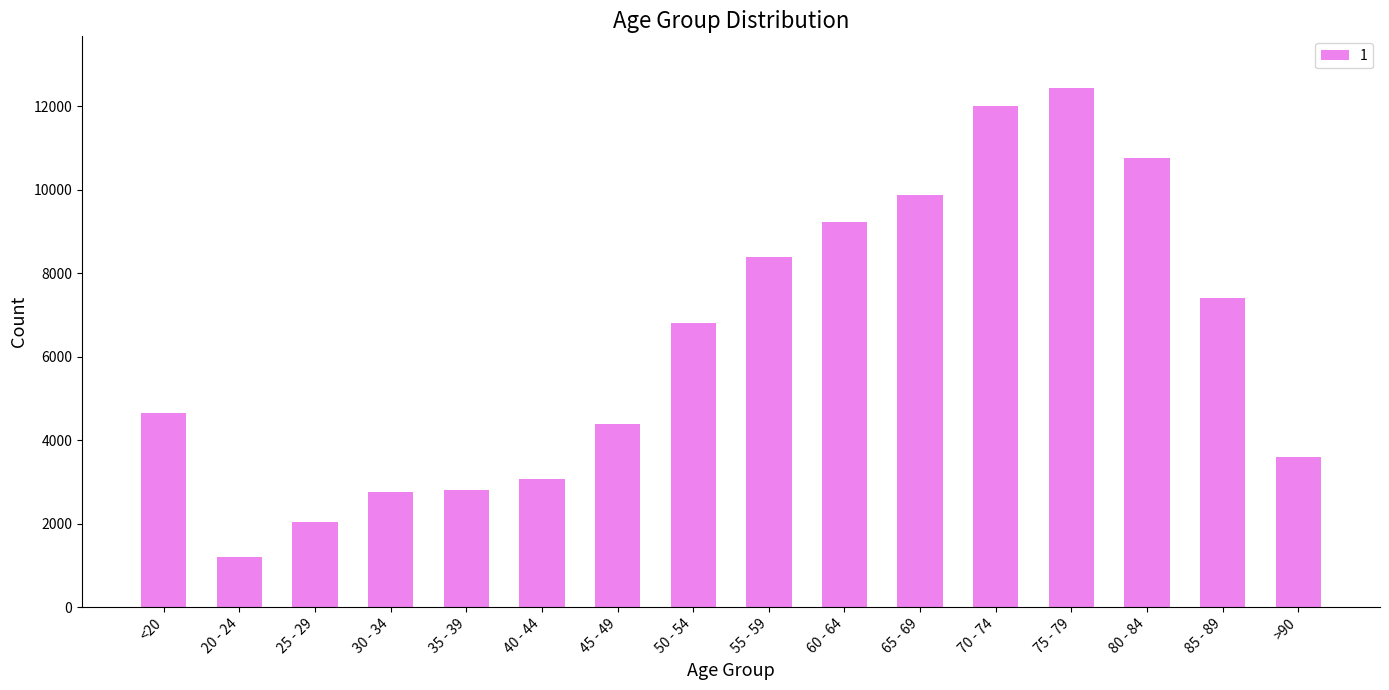

Read the value at 35 - 39, to the nearest 100.

2800